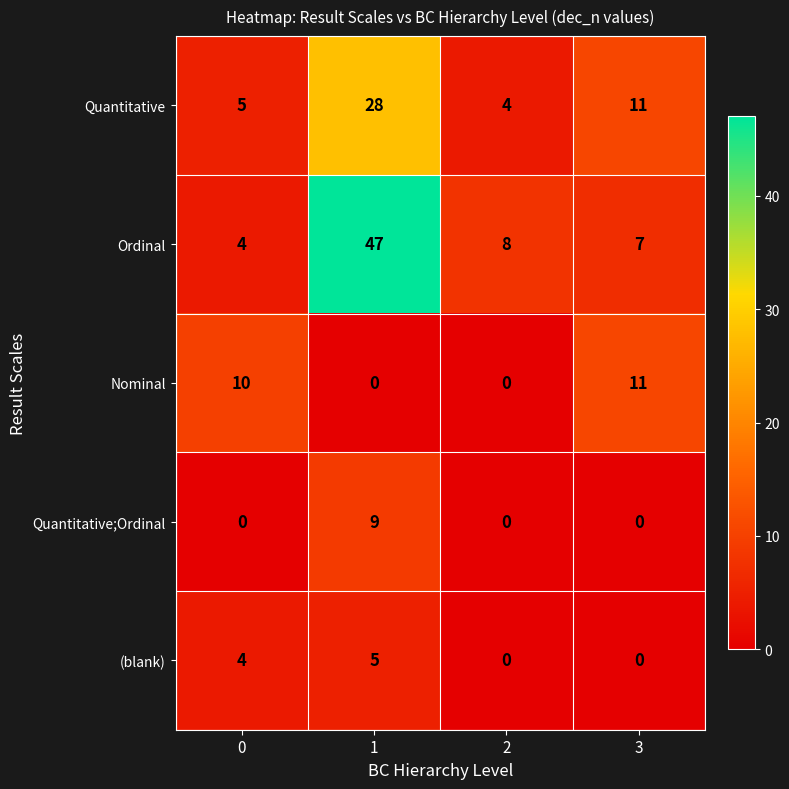

What is the difference between the maximum and minimum values in the (blank) series?

5